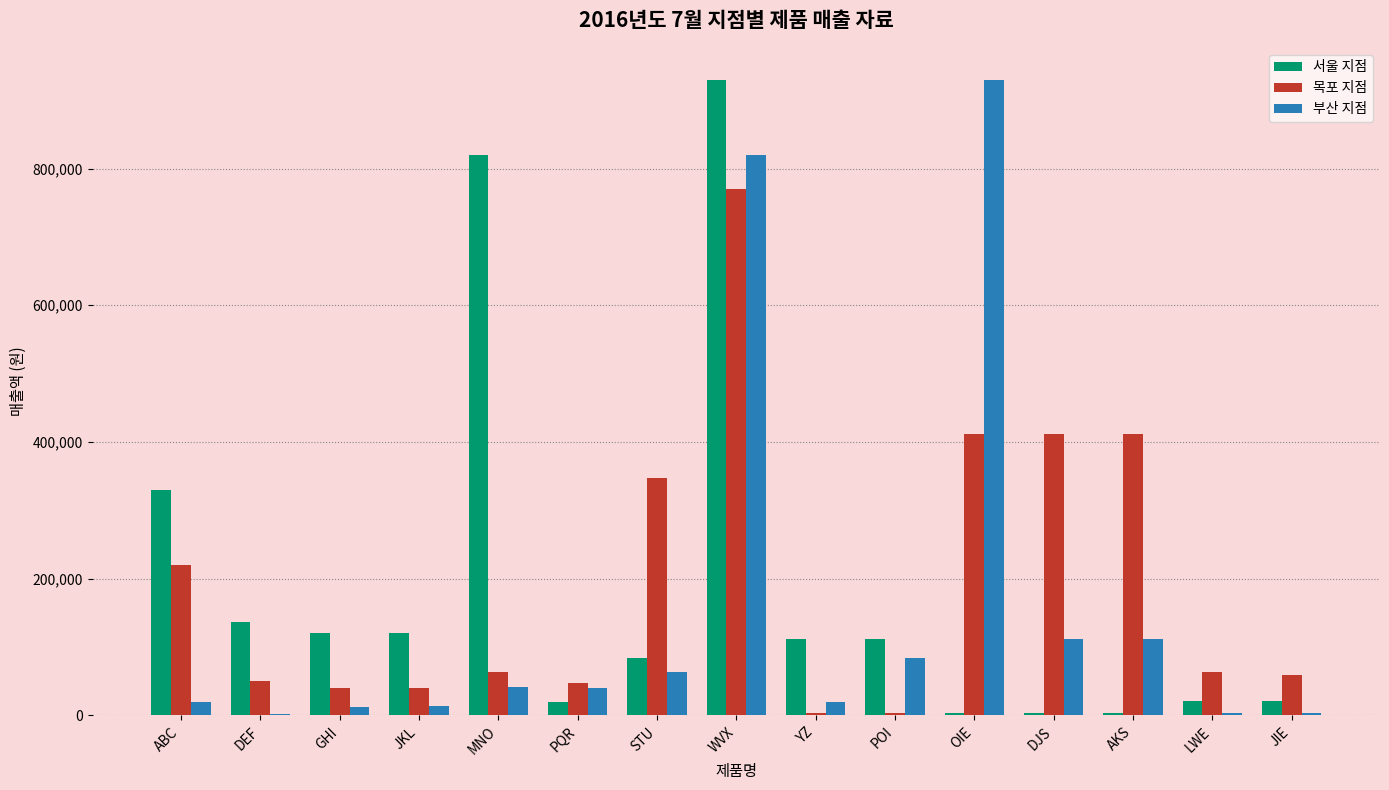

Which series changed the most between ABC and YZ?

서울 지점